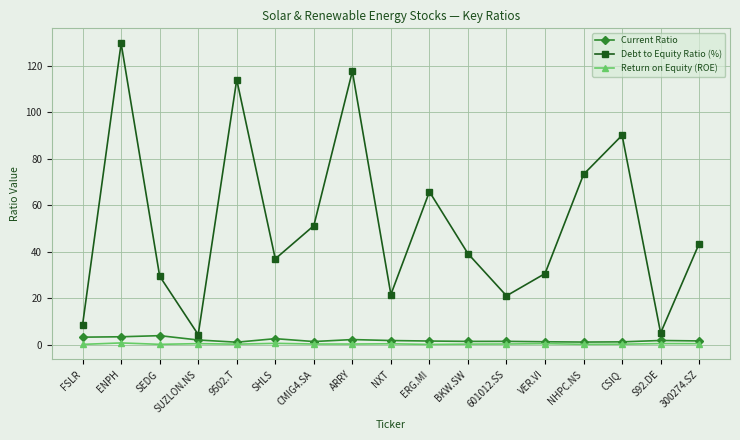

True or false: Return on Equity (ROE) has more than 2 interior local peaks.

True